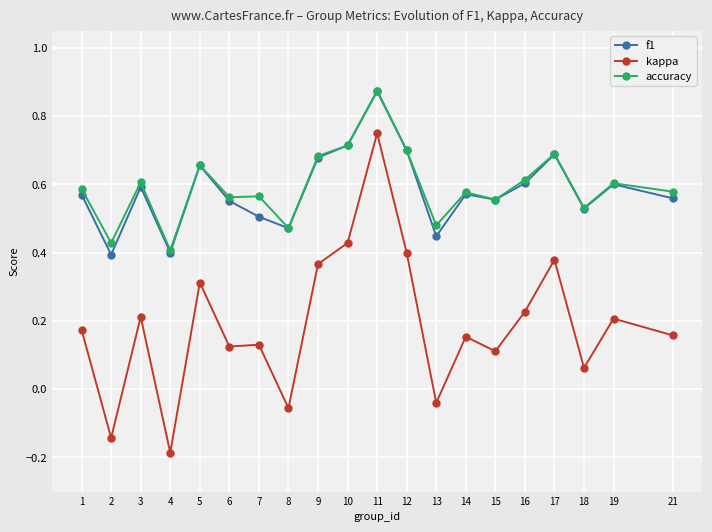

Which series has the largest range (max minus min)?

kappa